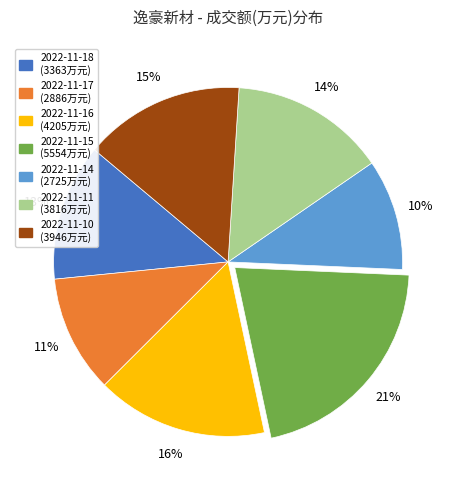

Is it true that 2022-11-17 is 17% of the pie?

False